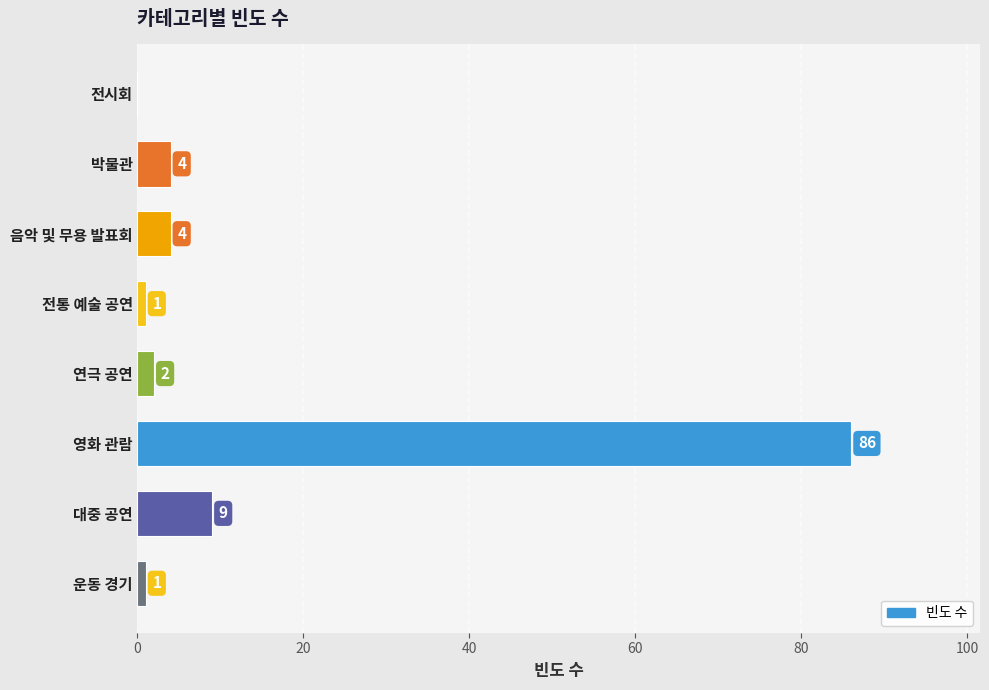

The chart shows a value of 1 at 전통 예술 공연. True or false?

True